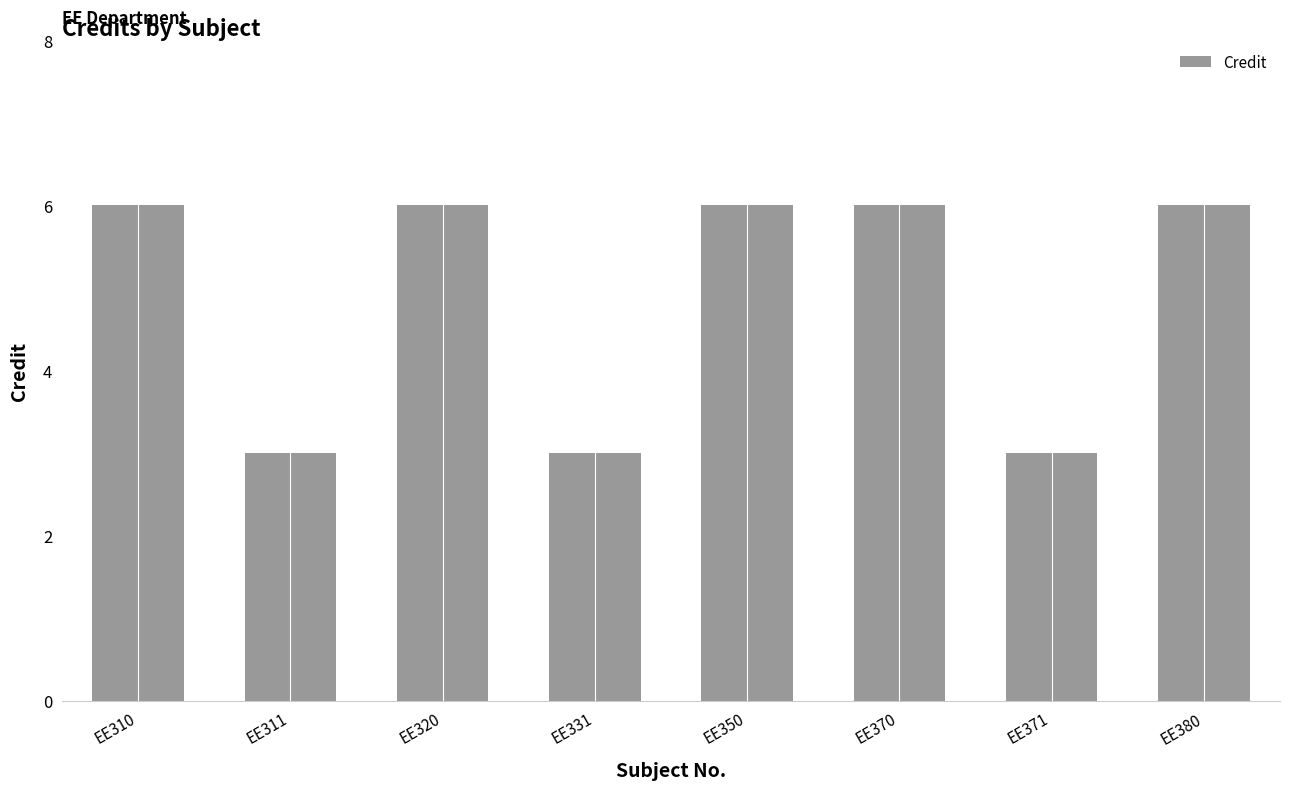

What is the difference between the second highest and minimum values?

3